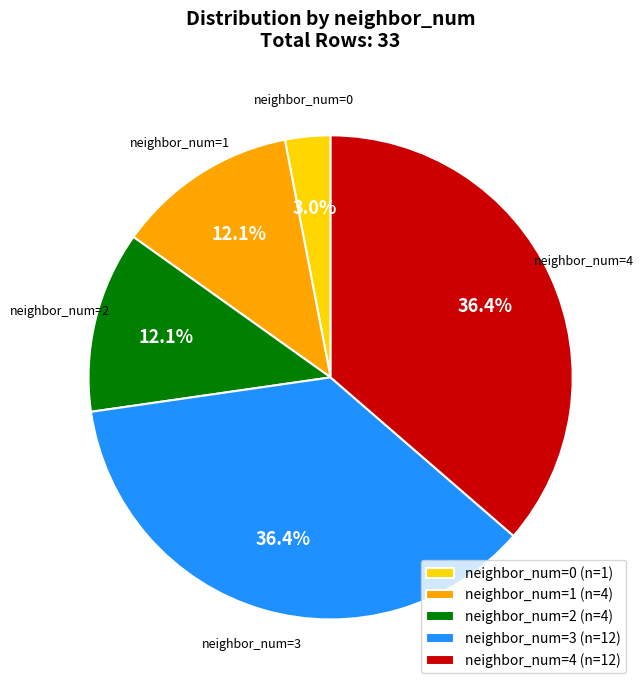

How much of the chart is everything except neighbor_num=2 (n=4)?

87.9%